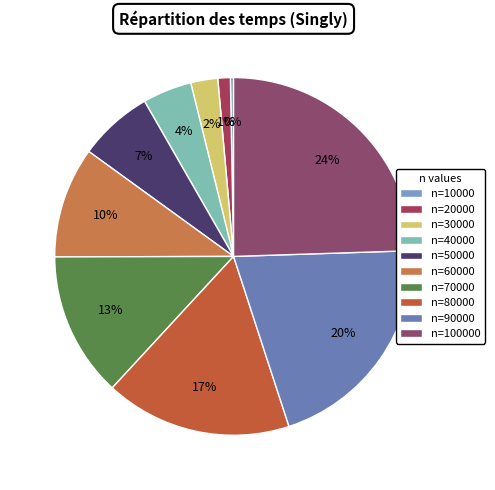

How many slices are in this pie chart?

10